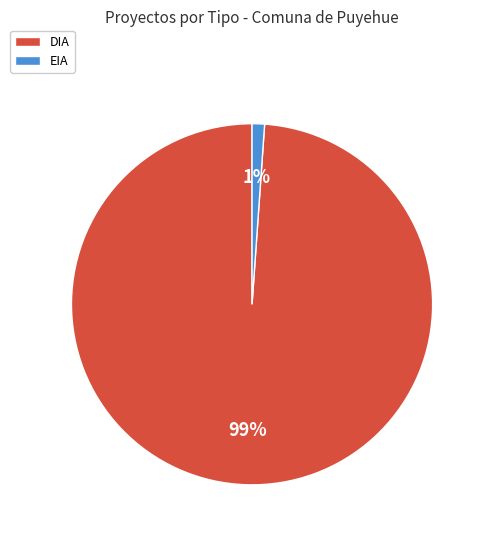

What percentage is the EIA slice, to the nearest percent?

1%